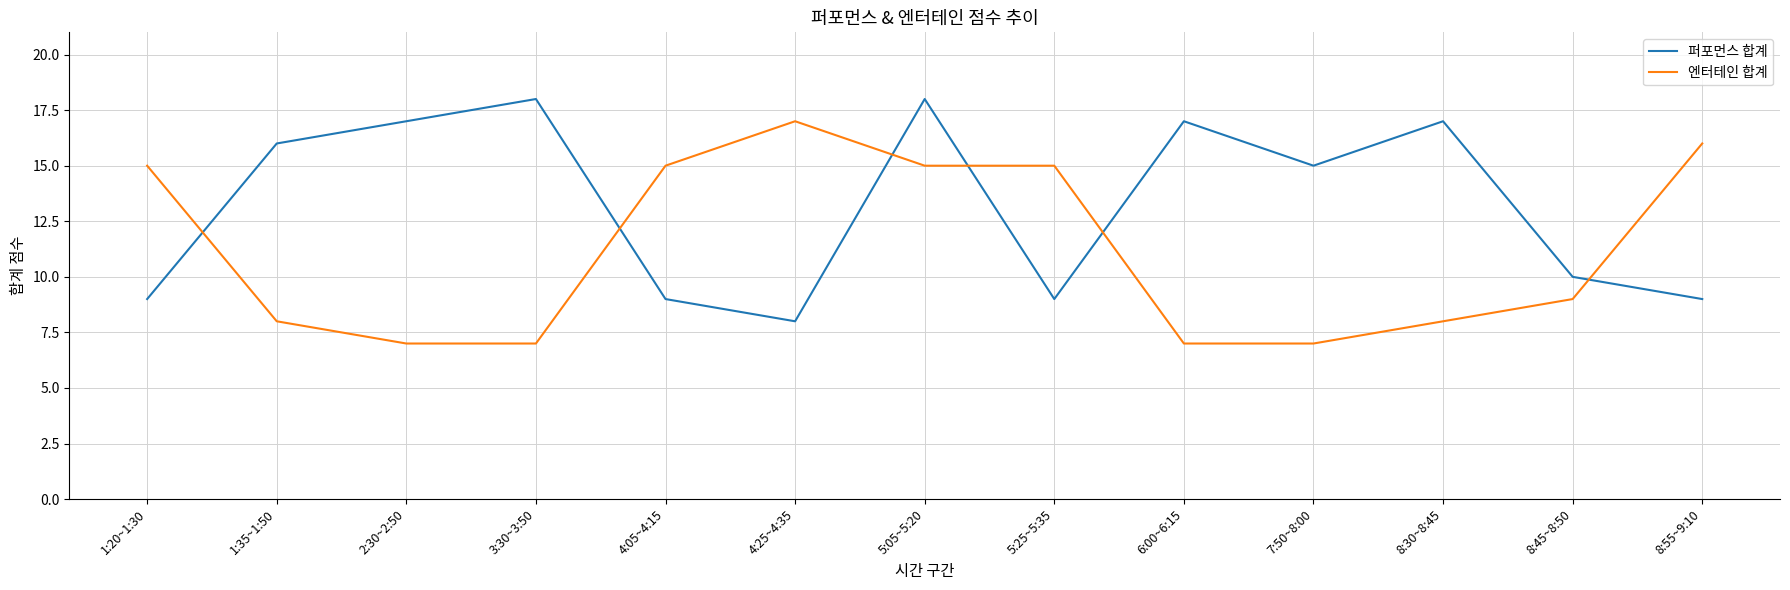

Reading right to left, list all the values displayed in this chart.

퍼포먼스 합계: 8:55~9:10=9	8:45~8:50=10	8:30~8:45=17	7:50~8:00=15	6:00~6:15=17	5:25~5:35=9	5:05~5:20=18	4:25~4:35=8	4:05~4:15=9	3:30~3:50=18	2:30~2:50=17	1:35~1:50=16	1:20~1:30=9
엔터테인 합계: 8:55~9:10=16	8:45~8:50=9	8:30~8:45=8	7:50~8:00=7	6:00~6:15=7	5:25~5:35=15	5:05~5:20=15	4:25~4:35=17	4:05~4:15=15	3:30~3:50=7	2:30~2:50=7	1:35~1:50=8	1:20~1:30=15